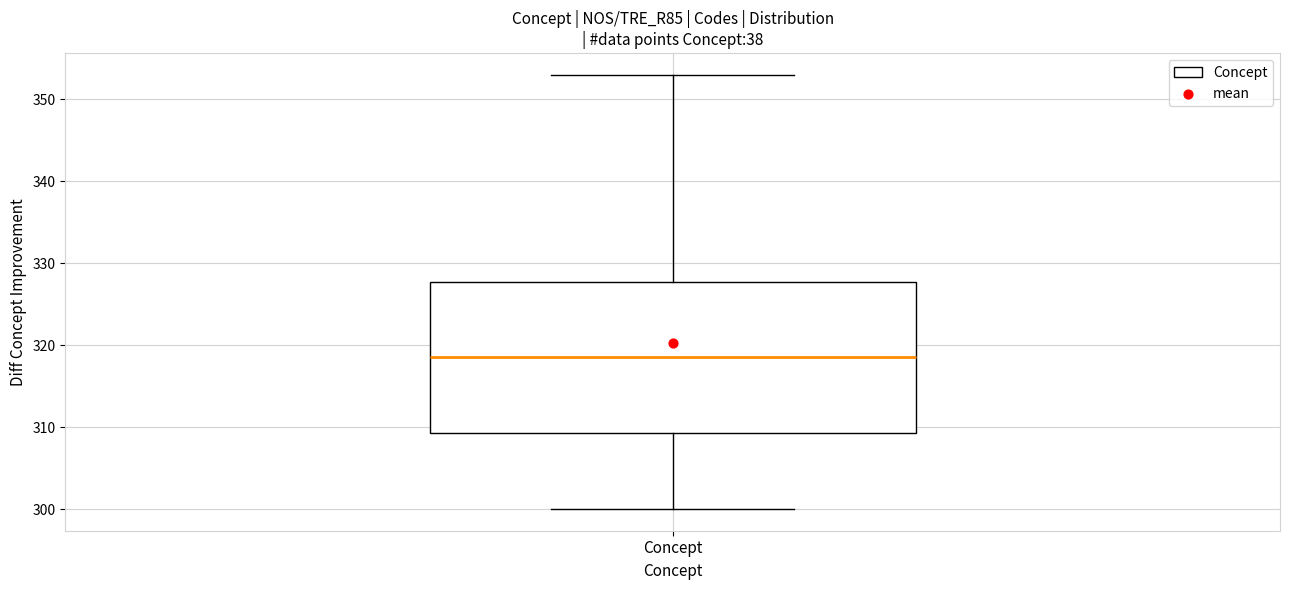

Where does the median line of the box for Concept sit on the y-axis? The values are not printed on the chart, so give them approximately, as read against the axis.

319